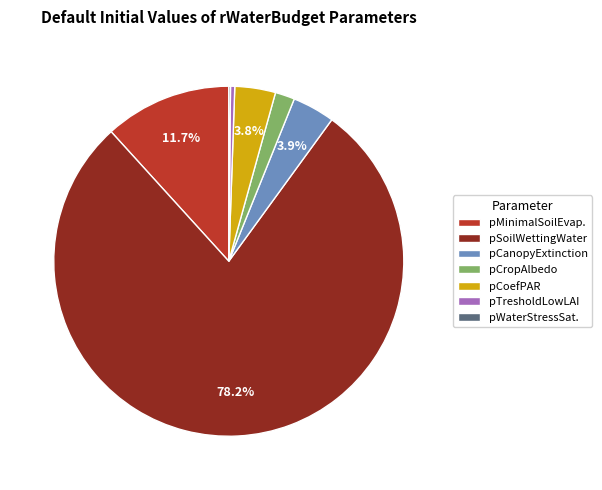

What percentage do pSoilWettingWater and pCoefPAR together represent?

82.0%